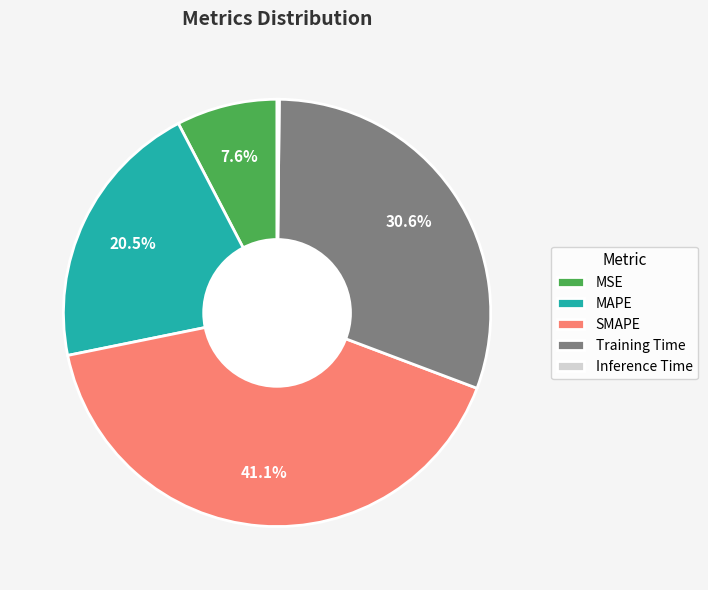

Is the sum of Training Time and MAPE greater than half?

Yes